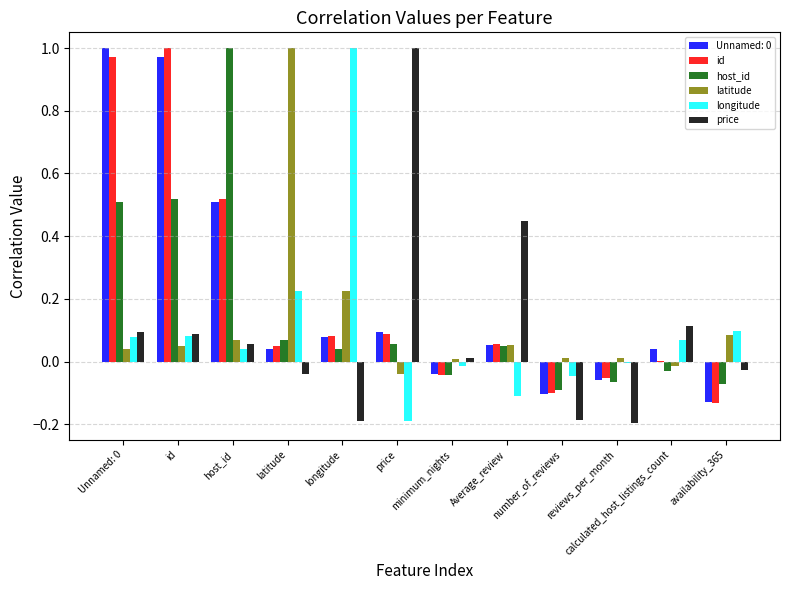

What is the total value across all series at Unnamed: 0?

2.7